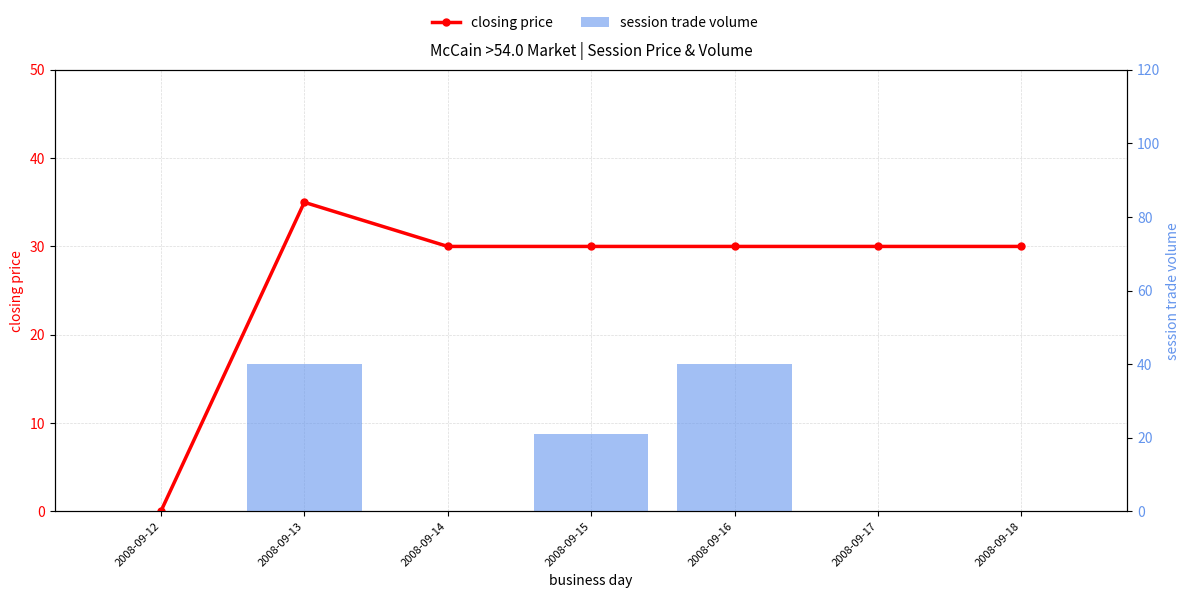

How many values in the closing price series are below 30?

1